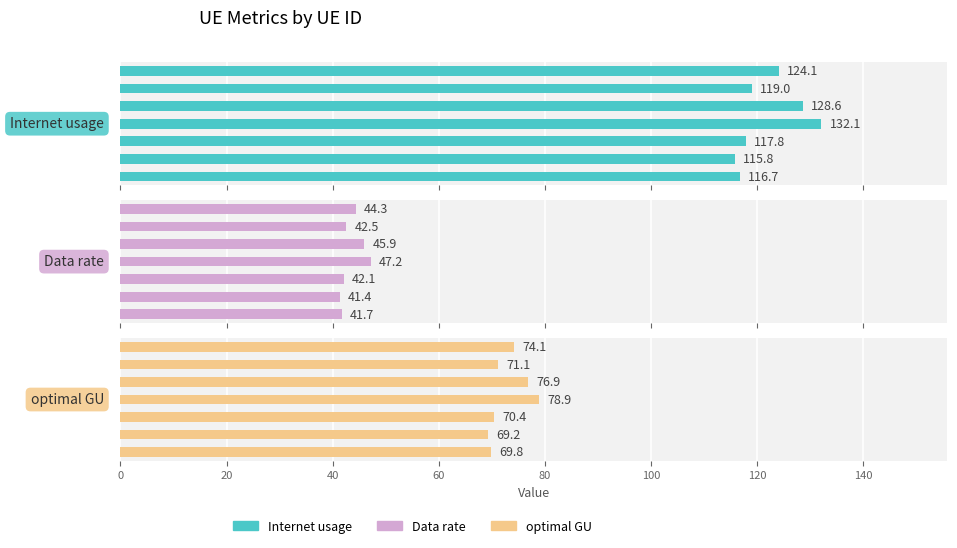

What is the difference between the second highest and minimum values in the Internet usage series?

12.8